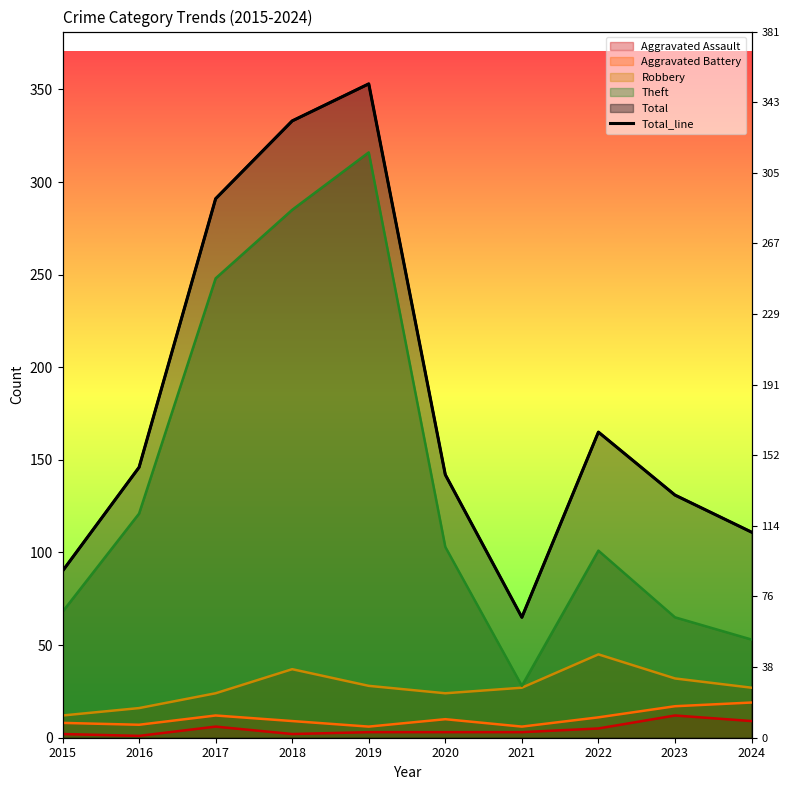

What is the value of the 2nd point from the left?

146